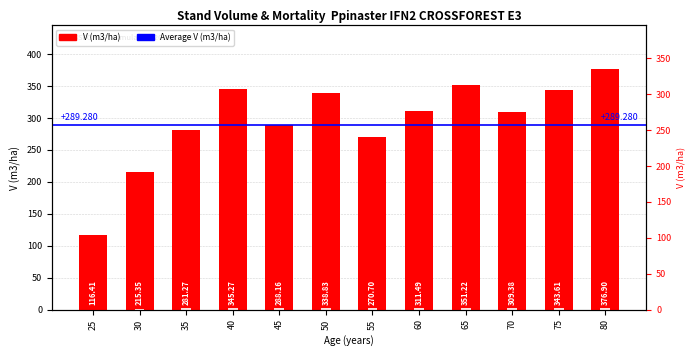

Read the value at 25.

116.4